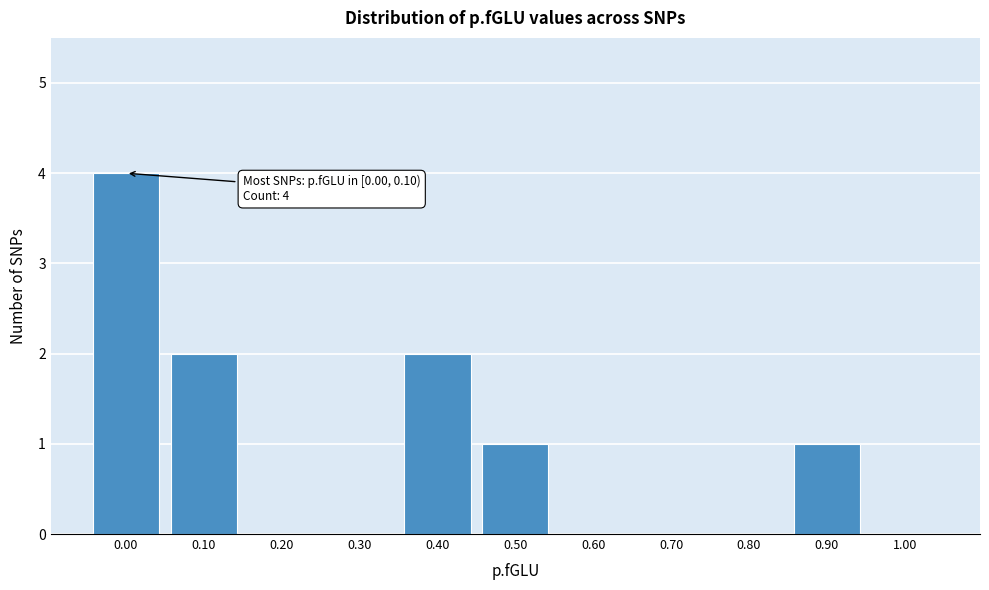

Reading left to right, extract all data points from this chart.

0.00=4	0.10=2	0.20=0	0.30=0	0.40=2	0.50=1	0.60=0	0.70=0	0.80=0	0.90=1	1.00=0